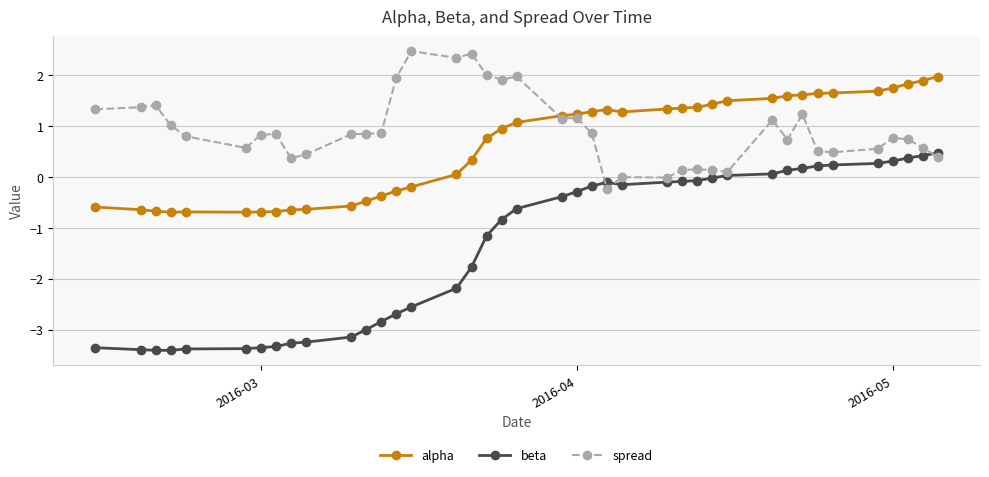

True or false: alpha and beta intersect in this chart.

False